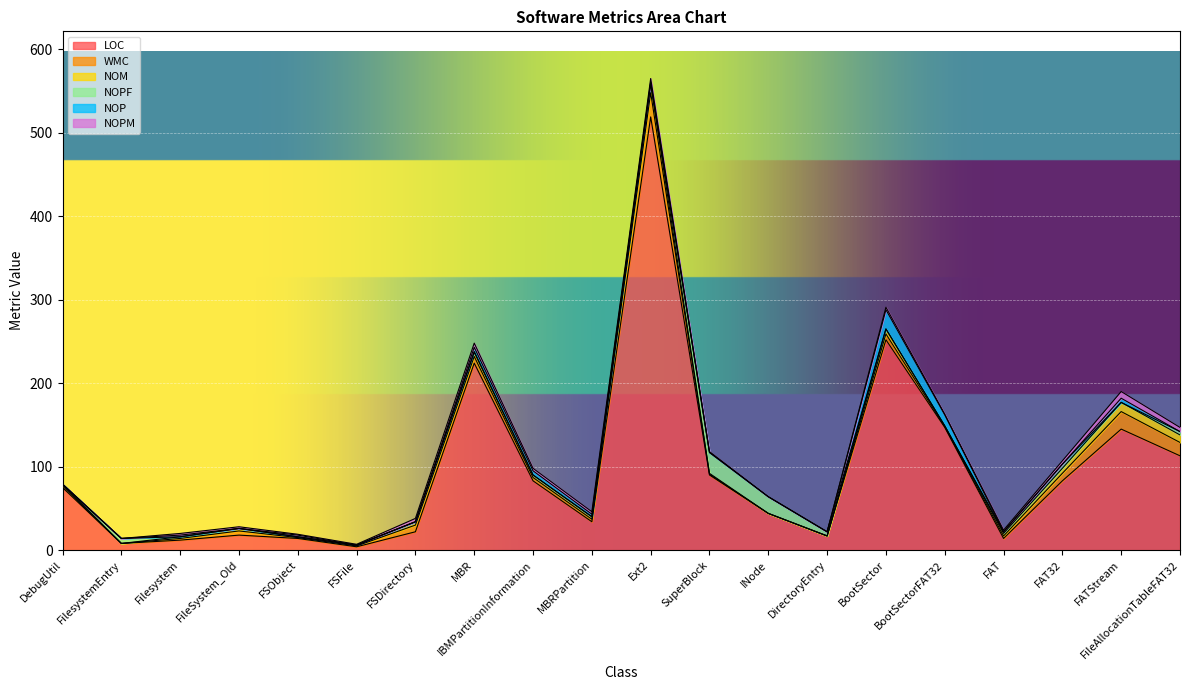

At which category does LOC reach its first local valley?

FilesystemEntry